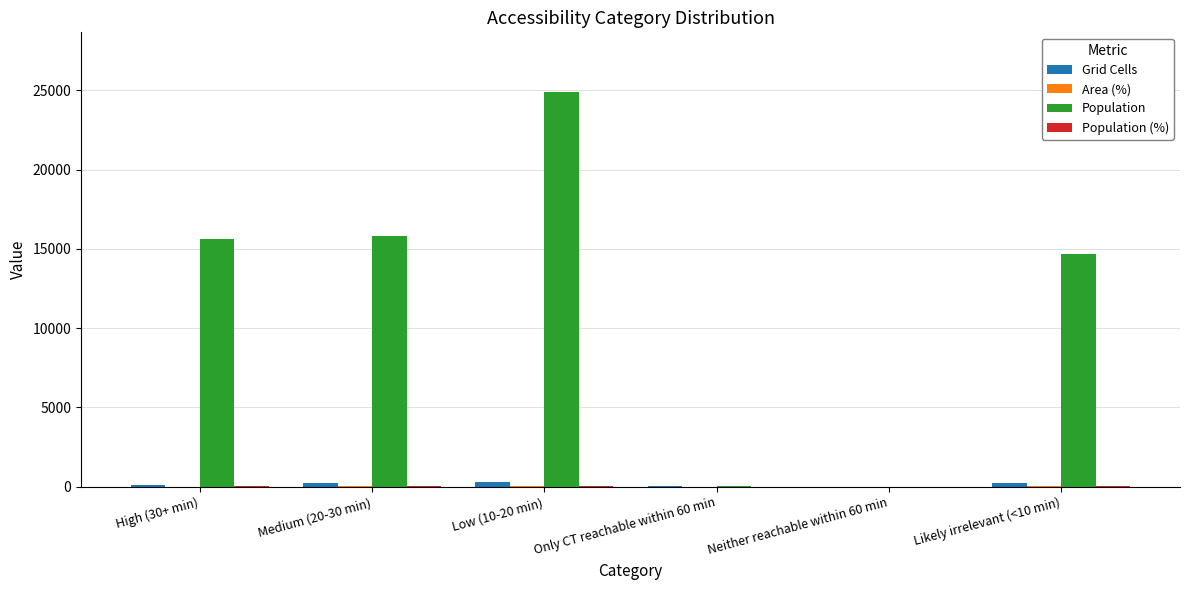

How many distinct data groups are displayed?

4